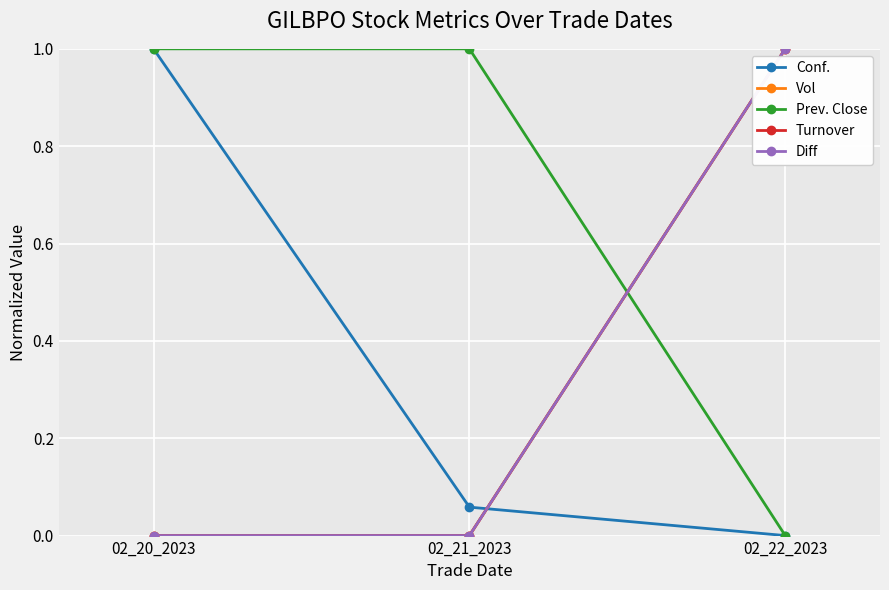

Is this an area chart (filled region under the line)?

No